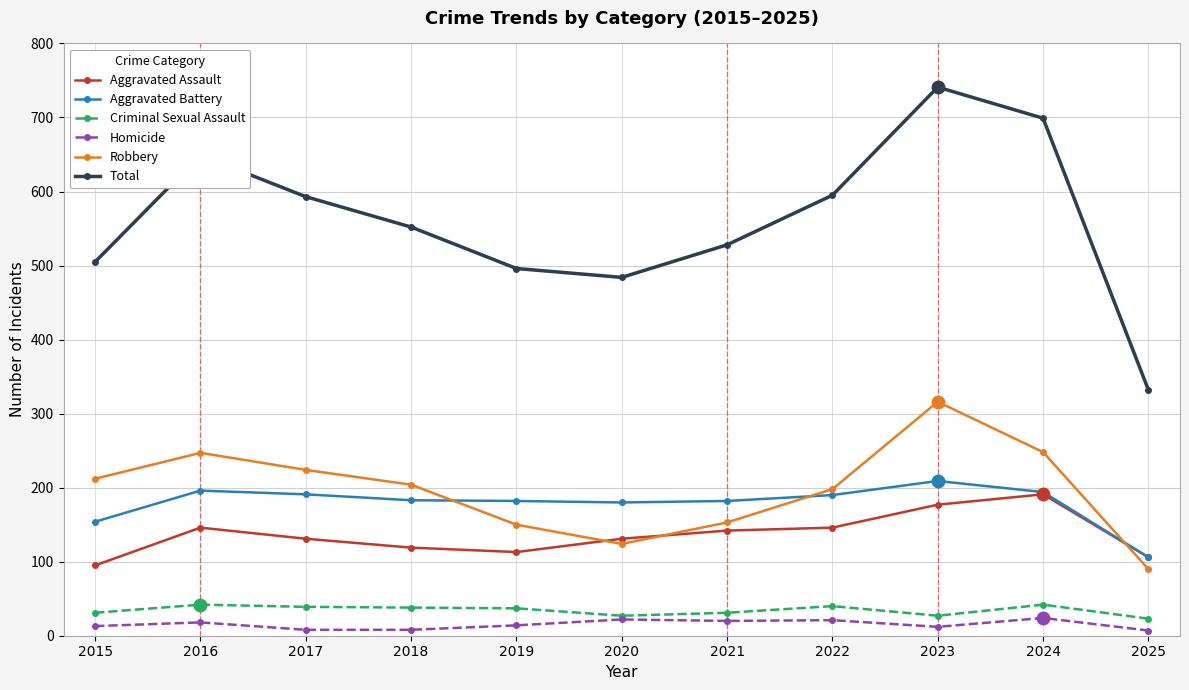

The value of Aggravated Assault at 2020 is 131. True or false?

True